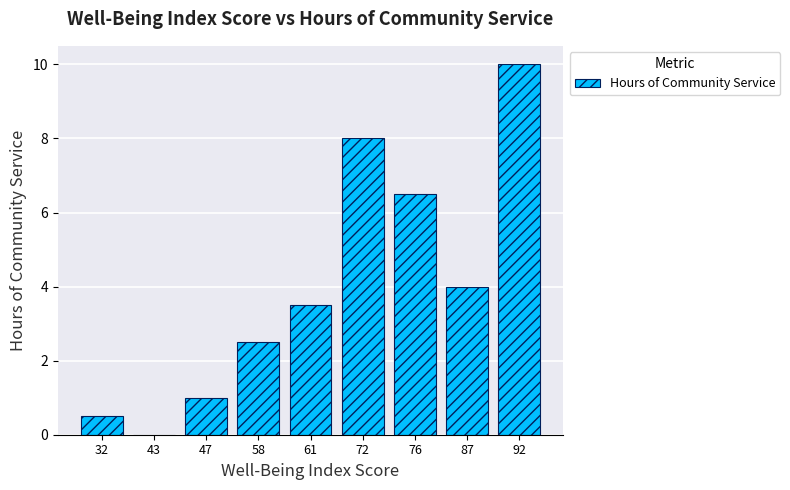

Reading left to right, extract all data points from this chart.

32=0.5	43=0.0	47=1.0	58=2.5	61=3.5	72=8.0	76=6.5	87=4.0	92=10.0